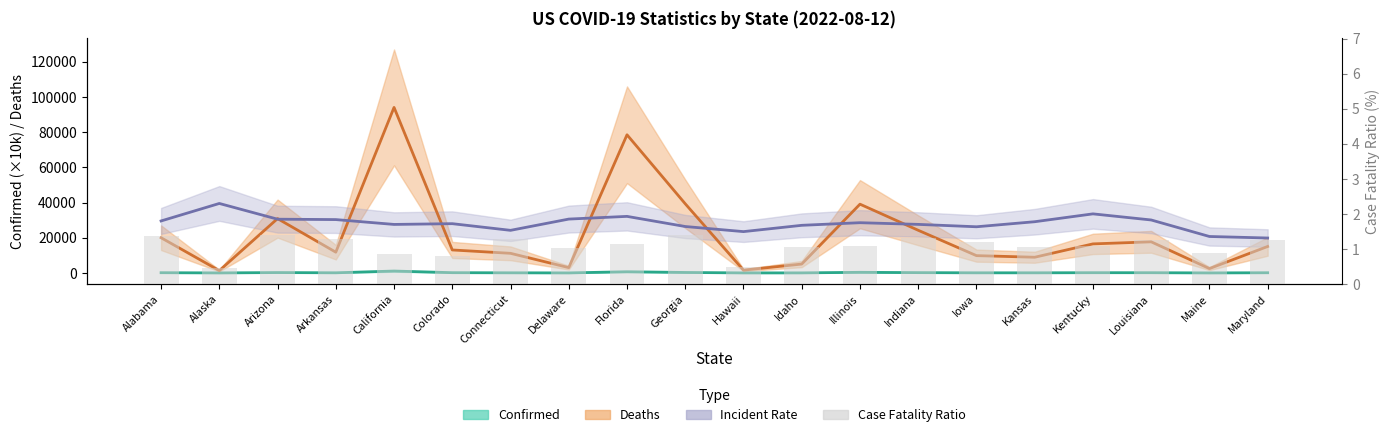

What is the label of the 14th bar from the left?

Indiana